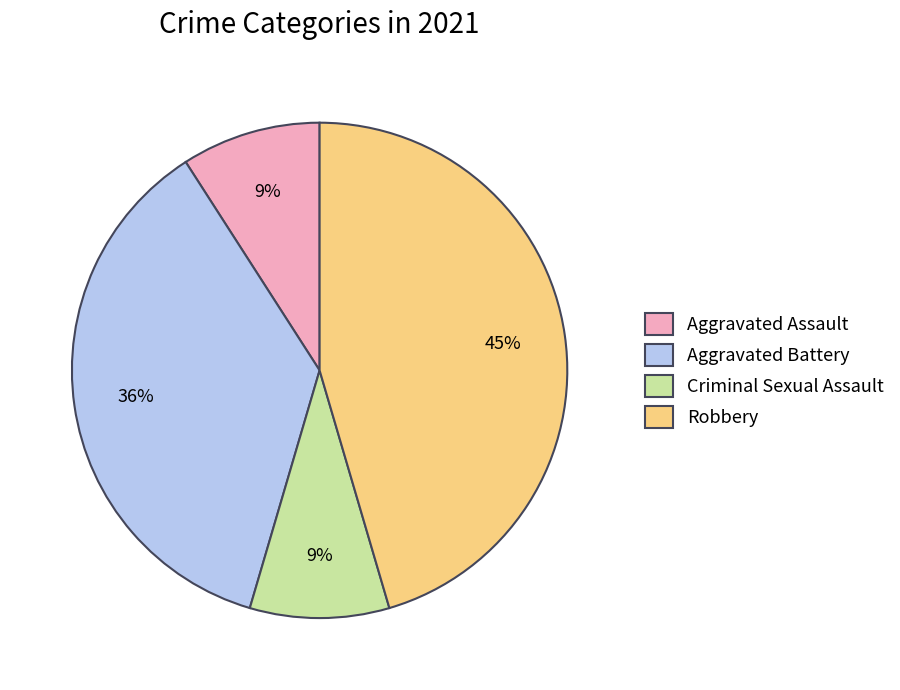

Is the sum of Aggravated Assault and Criminal Sexual Assault greater than half?

No